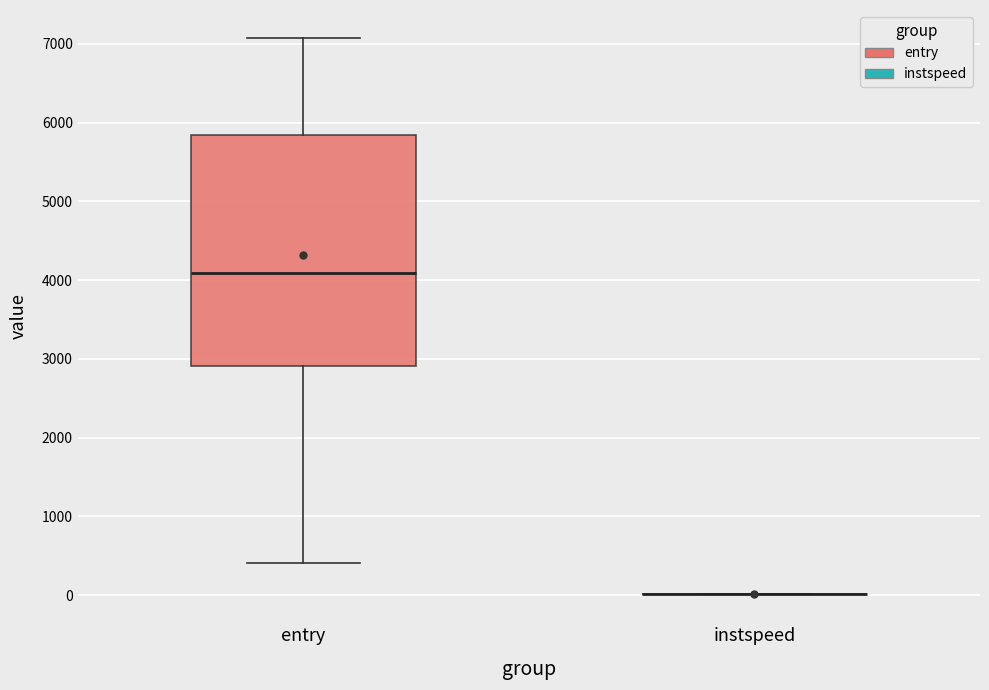

Reading left to right, transcribe this box plot: for each box, give where its median line is, the range the box spans, and where its two whiskers end, as read against the y-axis. The values are not printed on the chart, so give them approximately, as read against the axis.

entry: median 4100, box 2900 to 5800, whiskers 400 to 7100
instspeed: box collapsed to a line at 0, whiskers 0 to 0